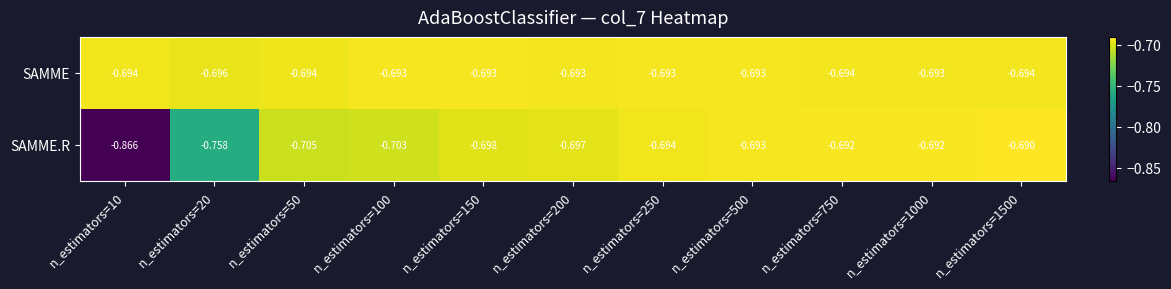

At which category is the sum across all series the highest?

n_estimators=1500